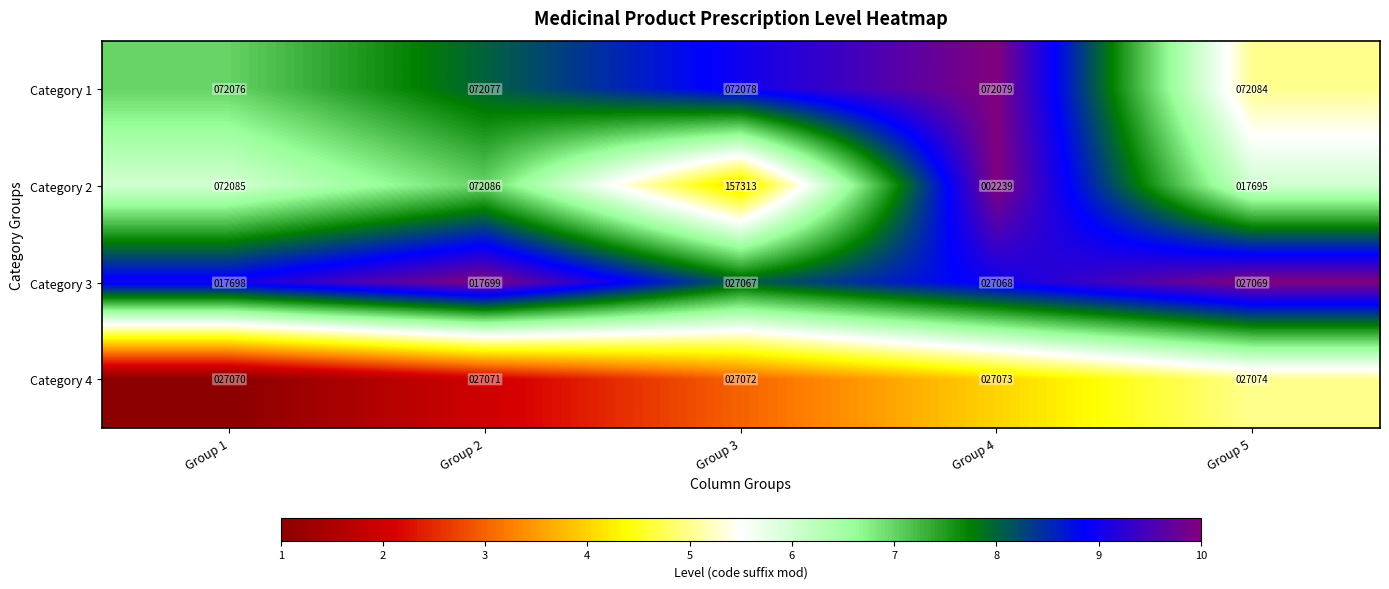

Rank the series at Group 5 from lowest to highest value.

Category 2, Category 3, Category 4, Category 1